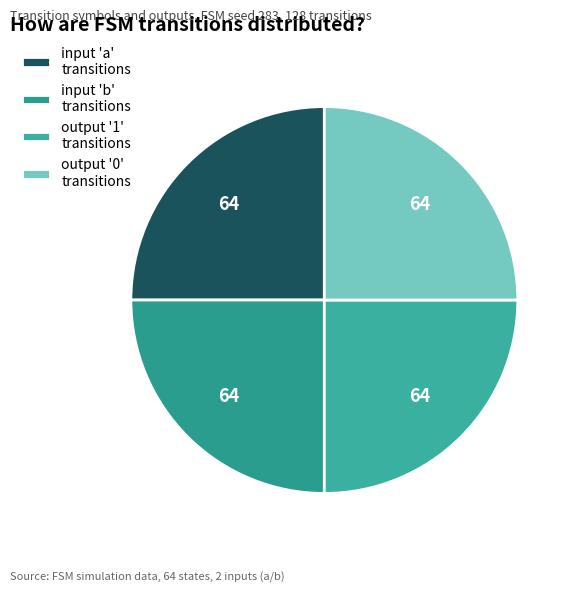

How many segments does this pie chart have?

4